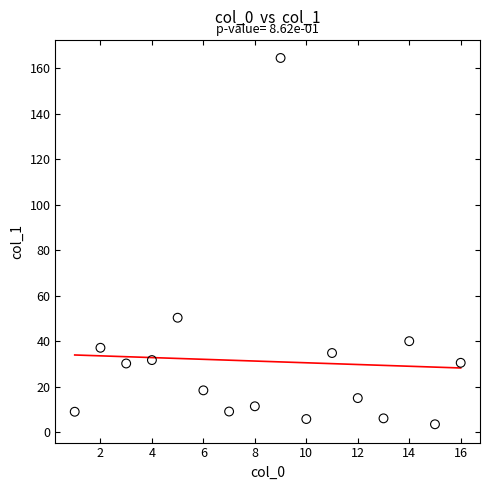

What is the range of X values (max minus min)?

15.0